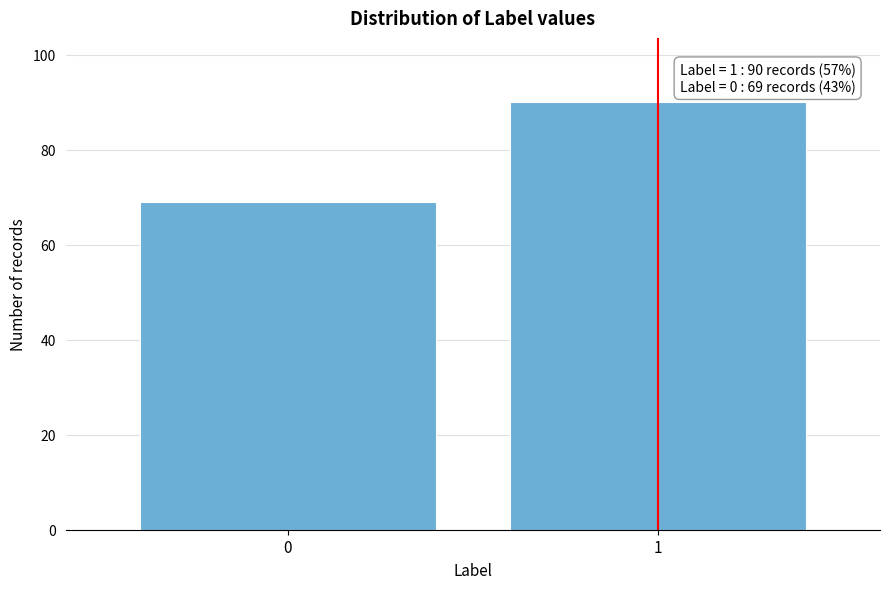

Reading left to right, transcribe all the data shown in this chart.

0=69	1=90